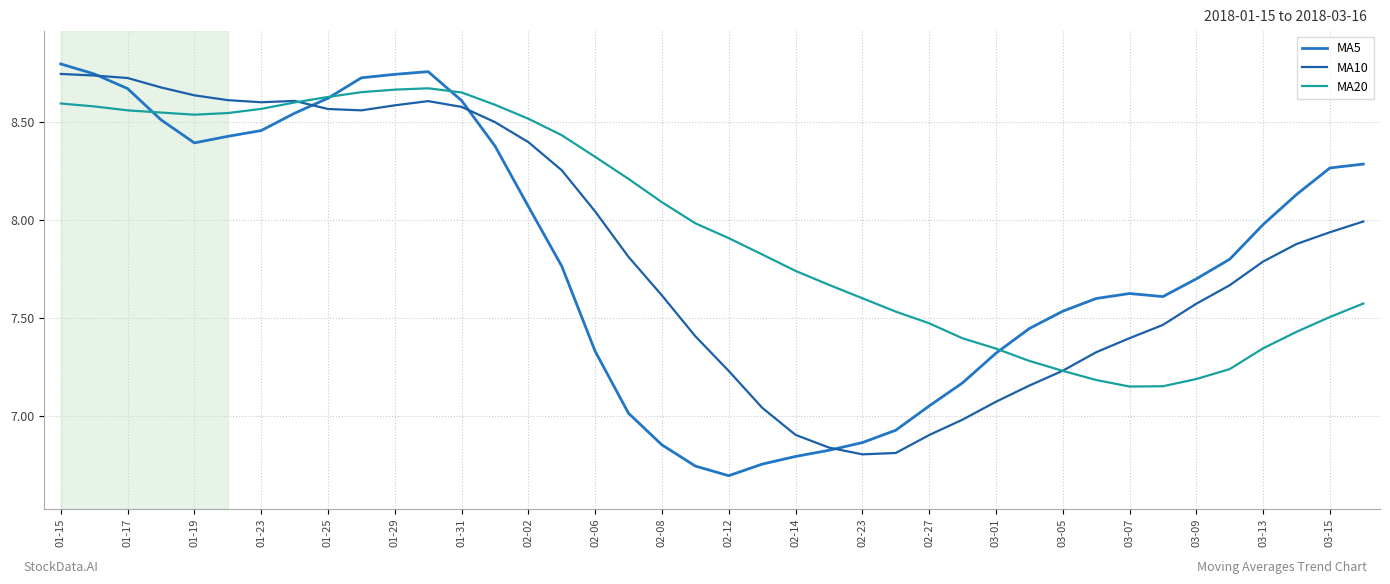

Does the chart have visible grid lines?

Yes